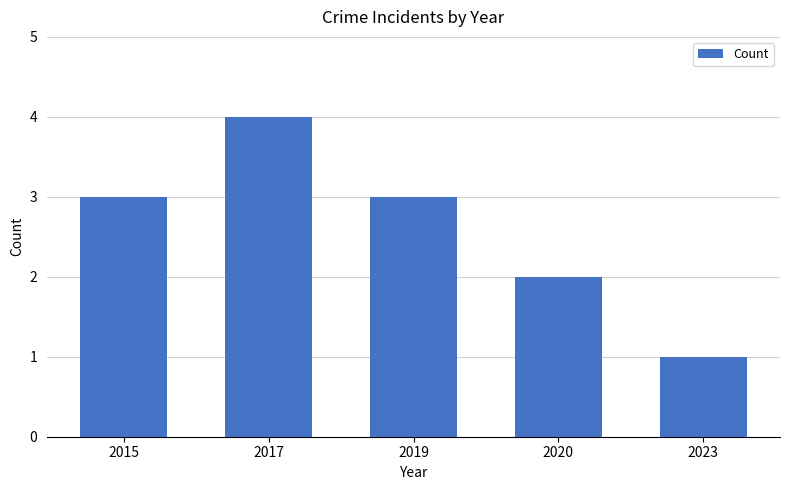

True or false: the data shows 2 at 2020.

True